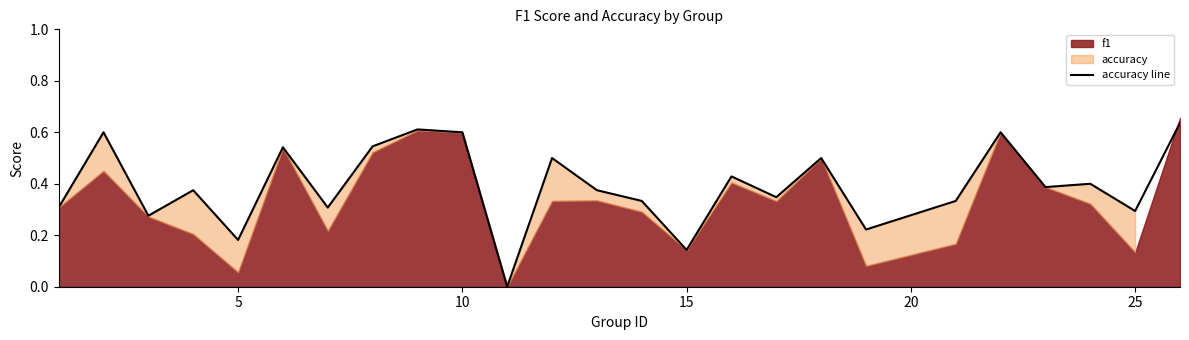

What is the sum of all values?

9.8